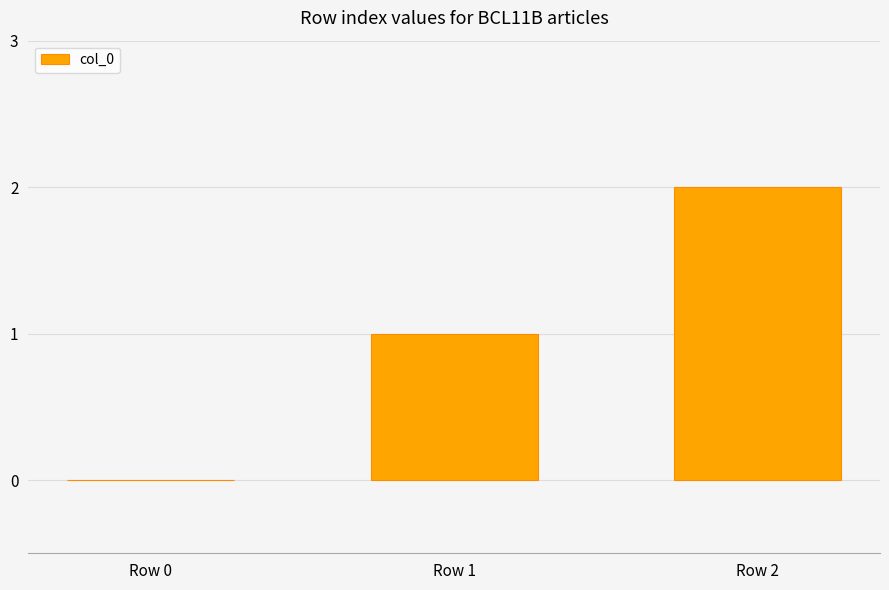

What is the sum of all values?

3